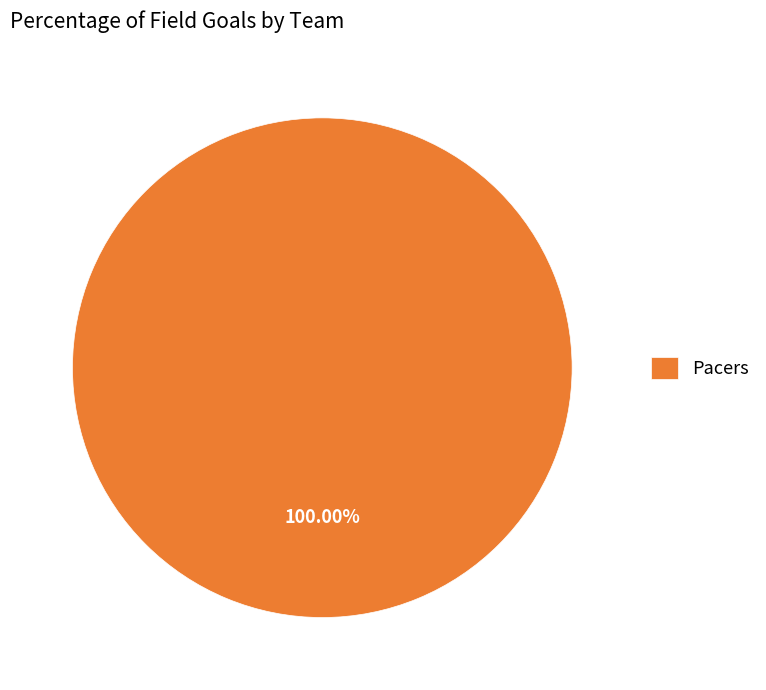

Rank the categories by value from lowest to highest.

Pacers